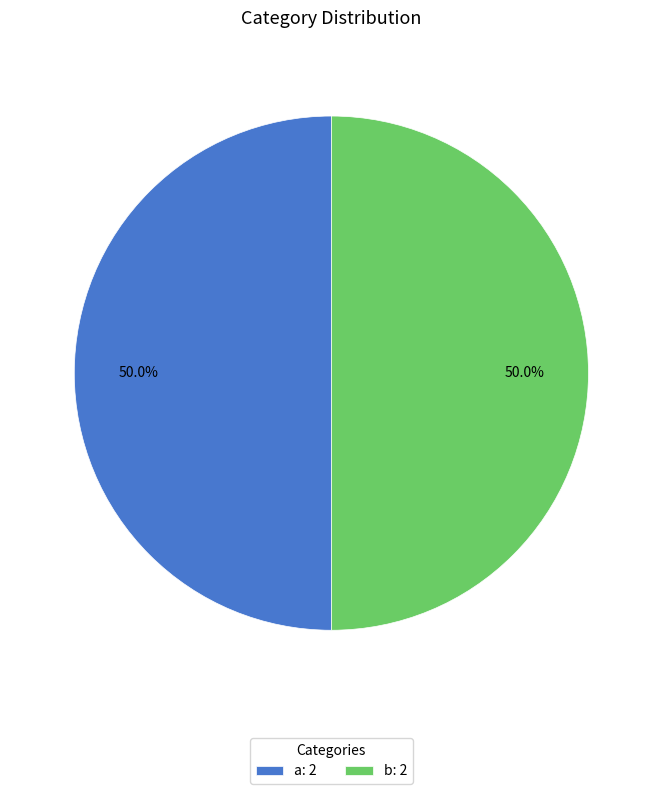

Approximately how many times larger is the value at a: 2 compared to b: 2?

1.0